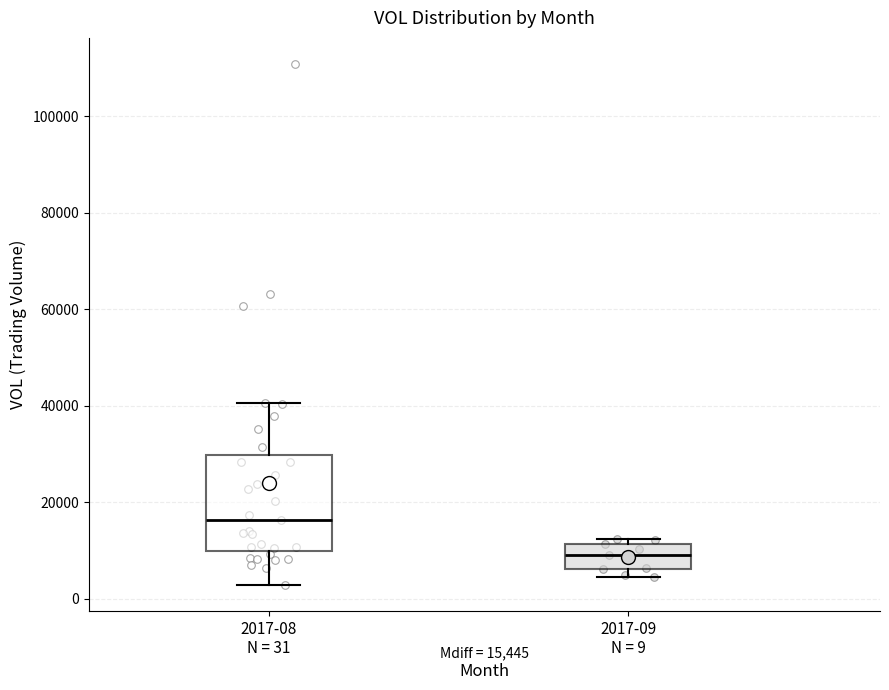

Which box's median line is the highest?

2017-08 N = 31